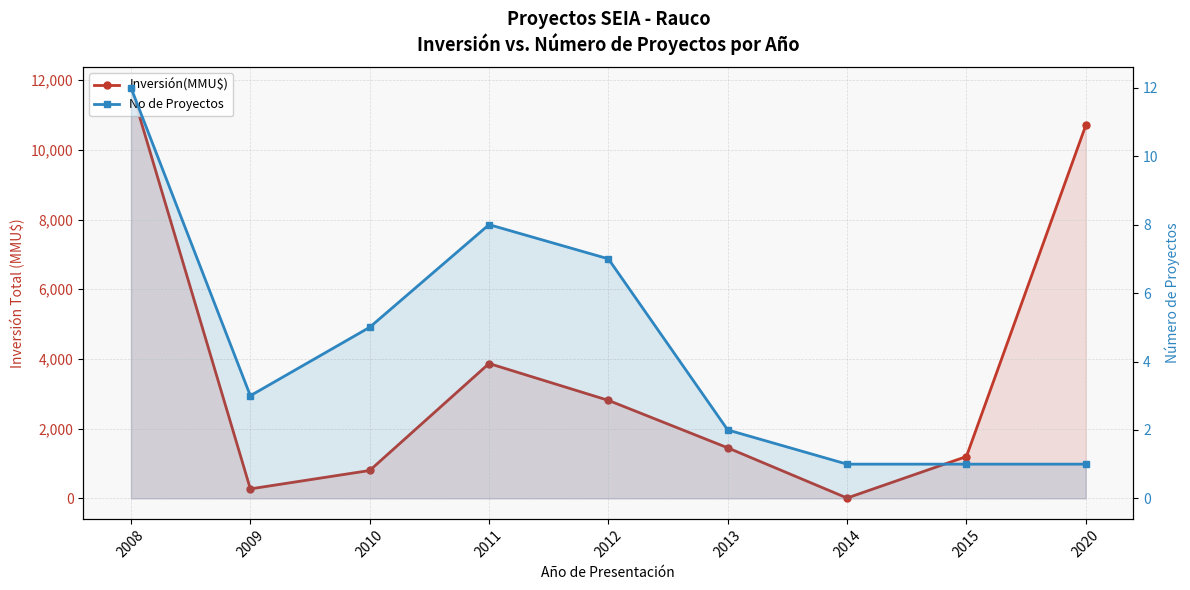

How many lines are shown in the chart?

2